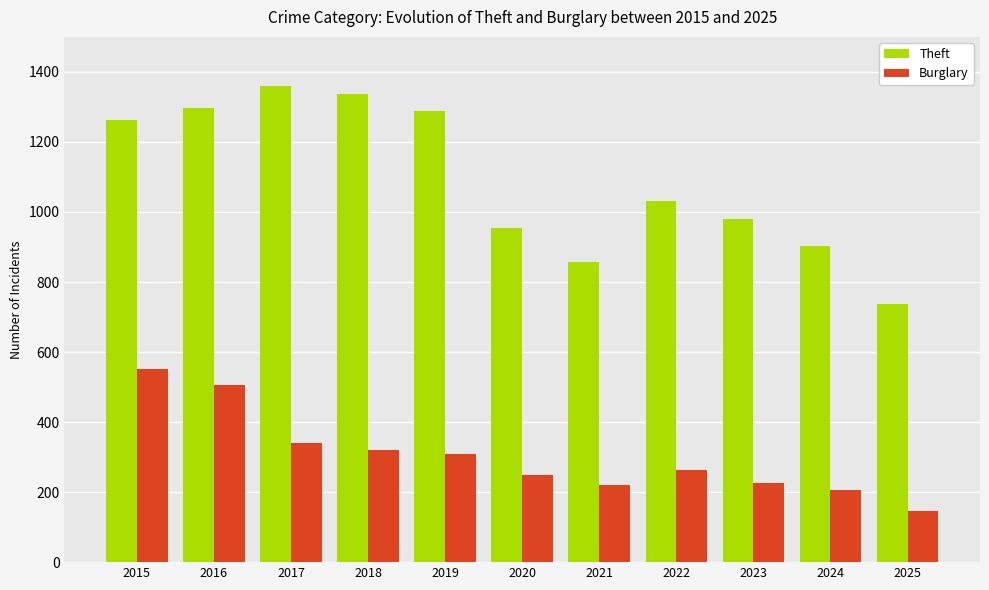

What is the total value across all series at 2020?

1204